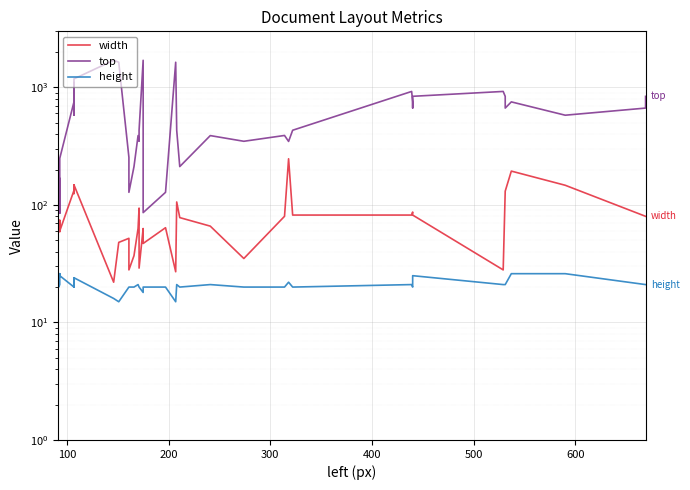

What is the smallest value displayed?

15